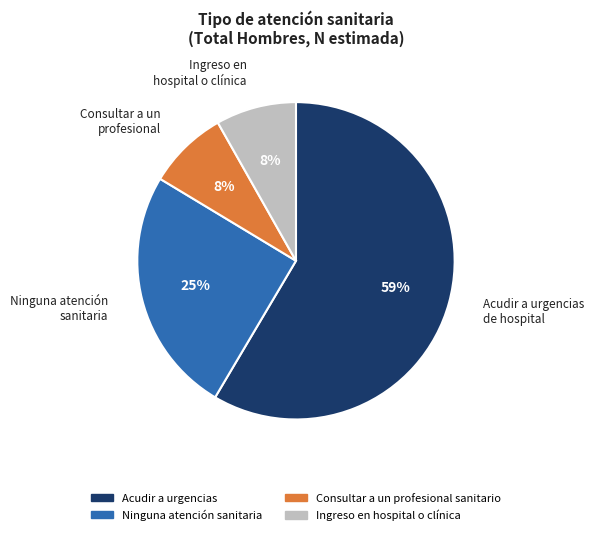

To the nearest percent, what portion does Ingreso en hospital o clínica represent?

8%